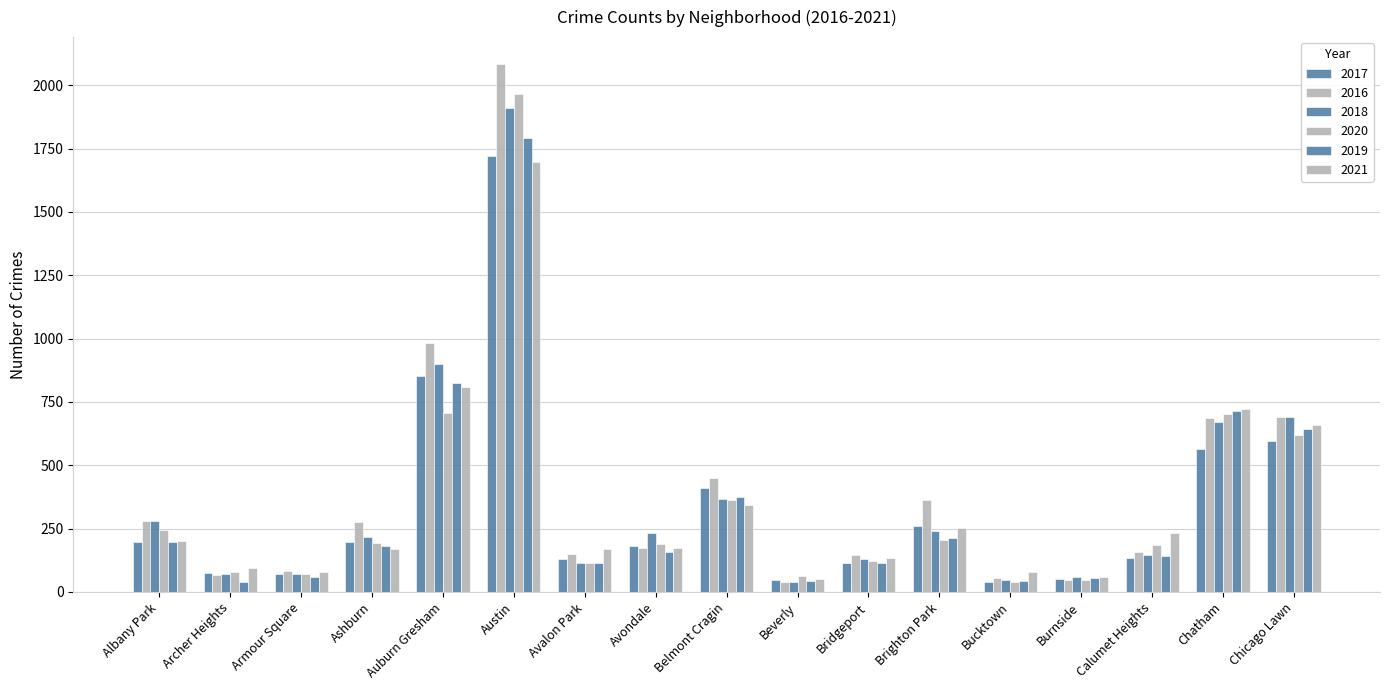

Which has a higher value, Avalon Park or Bridgeport?

Avalon Park